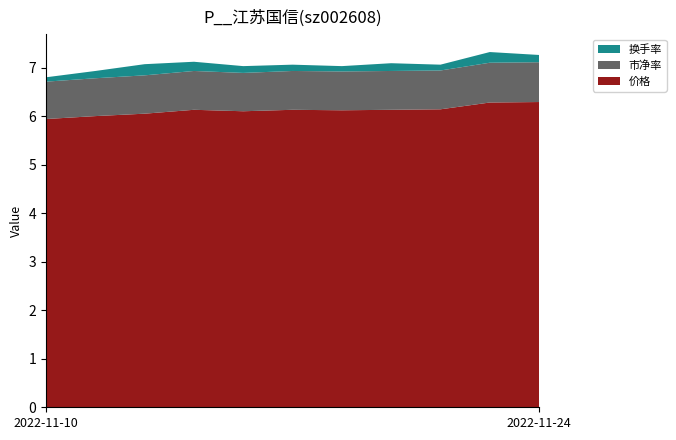

Reading left to right, list all the values displayed in this chart.

价格: 2022-11-10=5.9	2022-11-11=6.0	2022-11-14=6.0	2022-11-15=6.1	2022-11-16=6.1	2022-11-17=6.1	2022-11-18=6.1	2022-11-21=6.1	2022-11-22=6.1	2022-11-23=6.3	2022-11-24=6.3
市净率: 2022-11-10=0.8	2022-11-11=0.8	2022-11-14=0.8	2022-11-15=0.8	2022-11-16=0.8	2022-11-17=0.8	2022-11-18=0.8	2022-11-21=0.8	2022-11-22=0.8	2022-11-23=0.8	2022-11-24=0.8
换手率: 2022-11-10=0.1	2022-11-11=0.1	2022-11-14=0.2	2022-11-15=0.2	2022-11-16=0.1	2022-11-17=0.1	2022-11-18=0.1	2022-11-21=0.2	2022-11-22=0.1	2022-11-23=0.2	2022-11-24=0.1